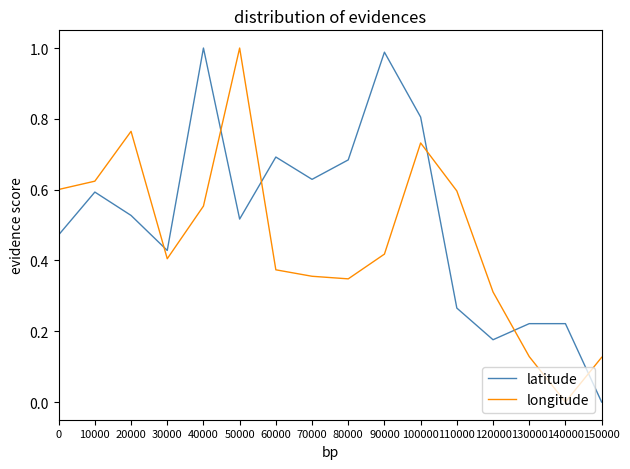

After their last crossing, which series has the higher values: latitude or longitude?

longitude